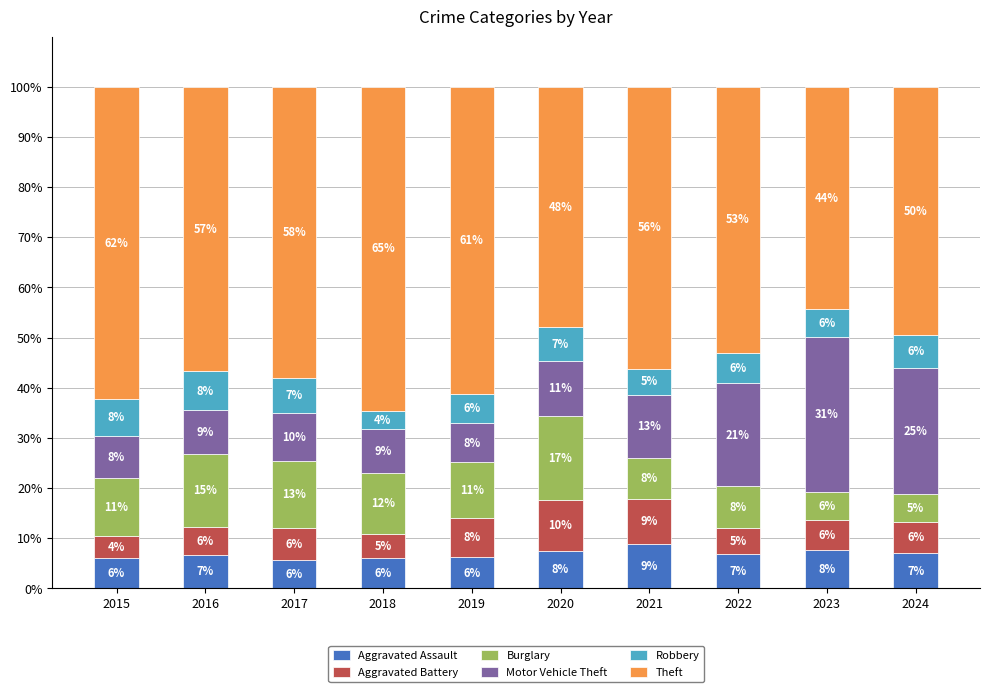

At which label does Aggravated Assault reach its peak?

2021